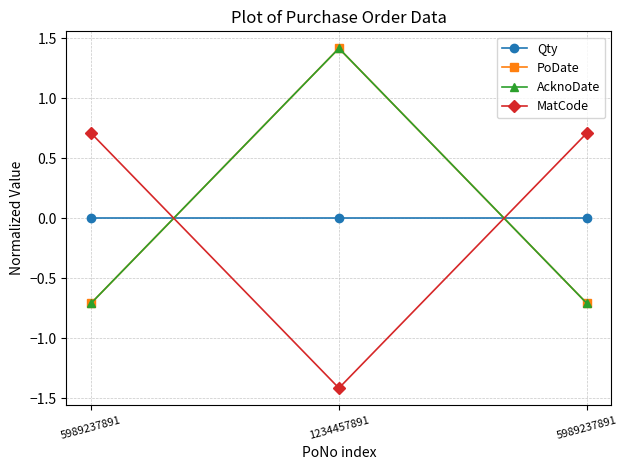

Which series has the largest range (max minus min)?

PoDate